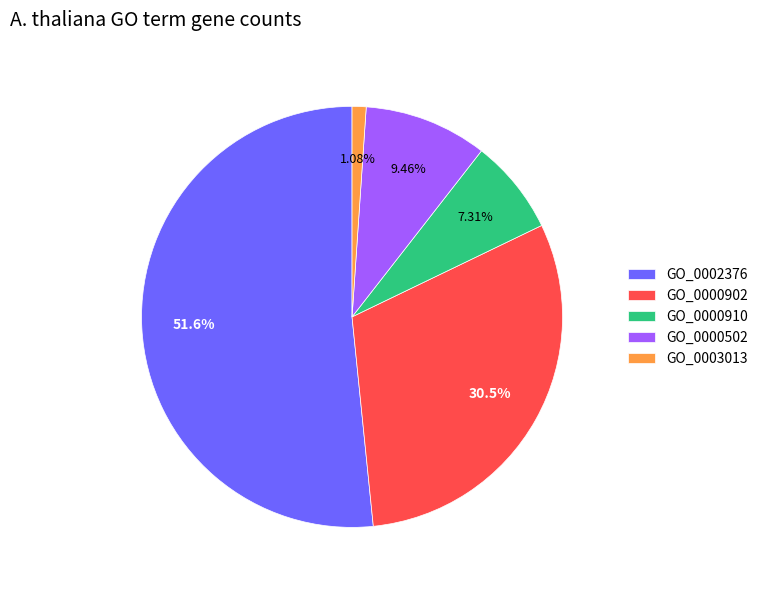

To the nearest percent, what is the difference between the GO_0002376 and GO_0000502 slice percentages?

42%